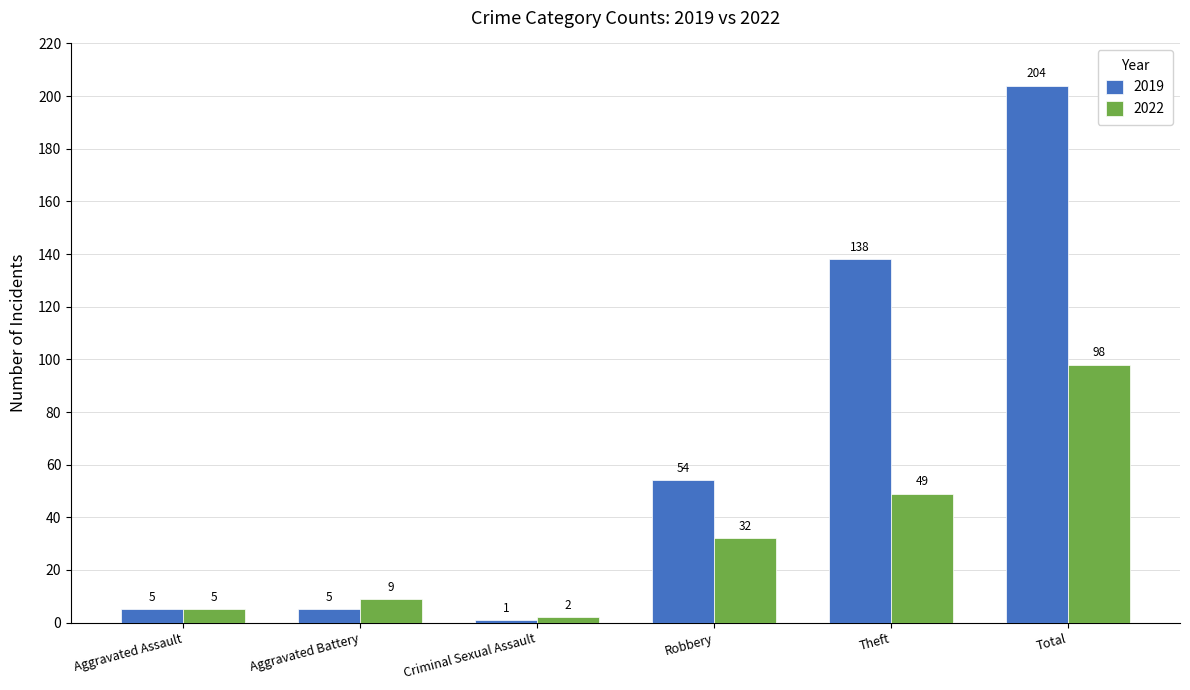

How many bars are there in each group?

2